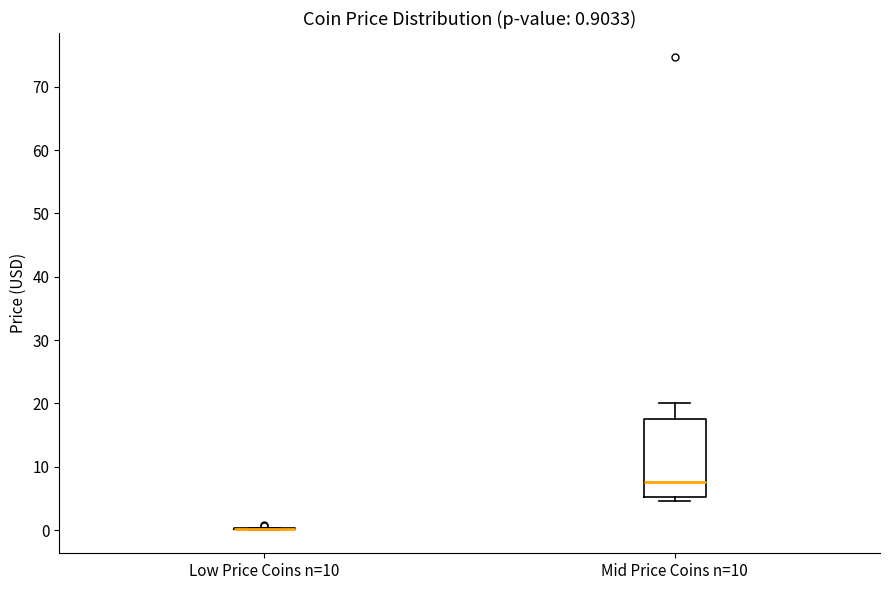

Comparing the boxes themselves (not the whiskers), which one is the tallest?

Mid Price Coins n=10